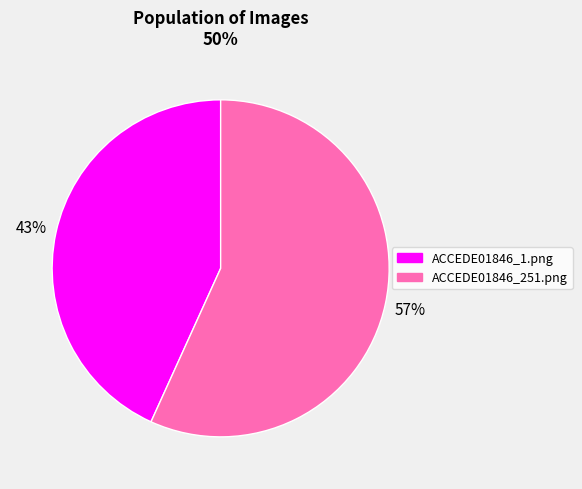

Is the sum of ACCEDE01846_251.png and ACCEDE01846_1.png greater than half?

Yes